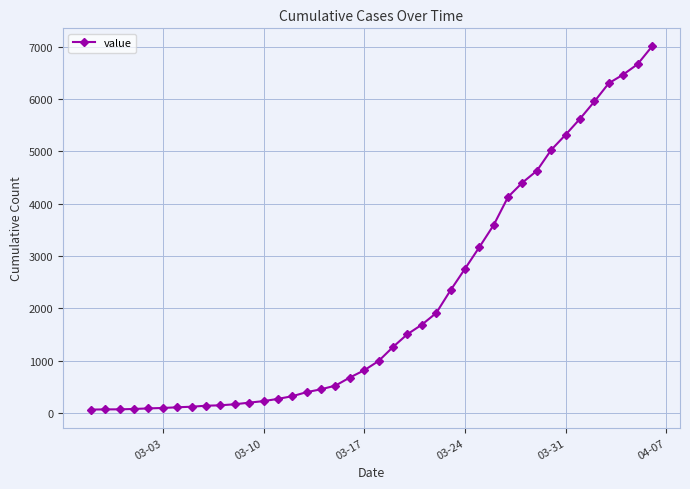

How many data points does each series have?

40